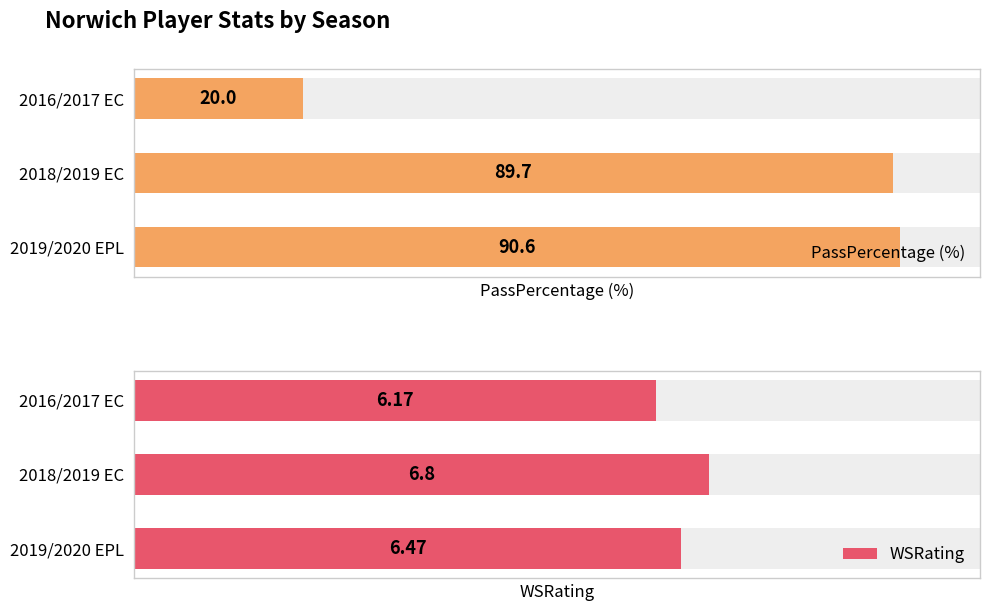

What is the minimum value shown in the chart?

6.2